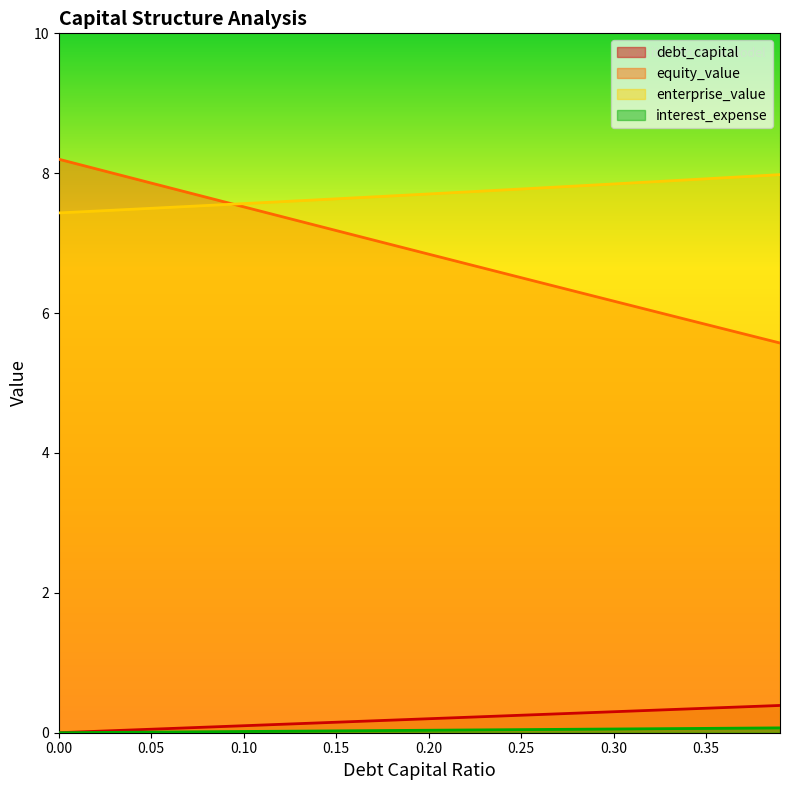

What is the difference between the enterprise_value values at 0.0 and 0.36?

0.5